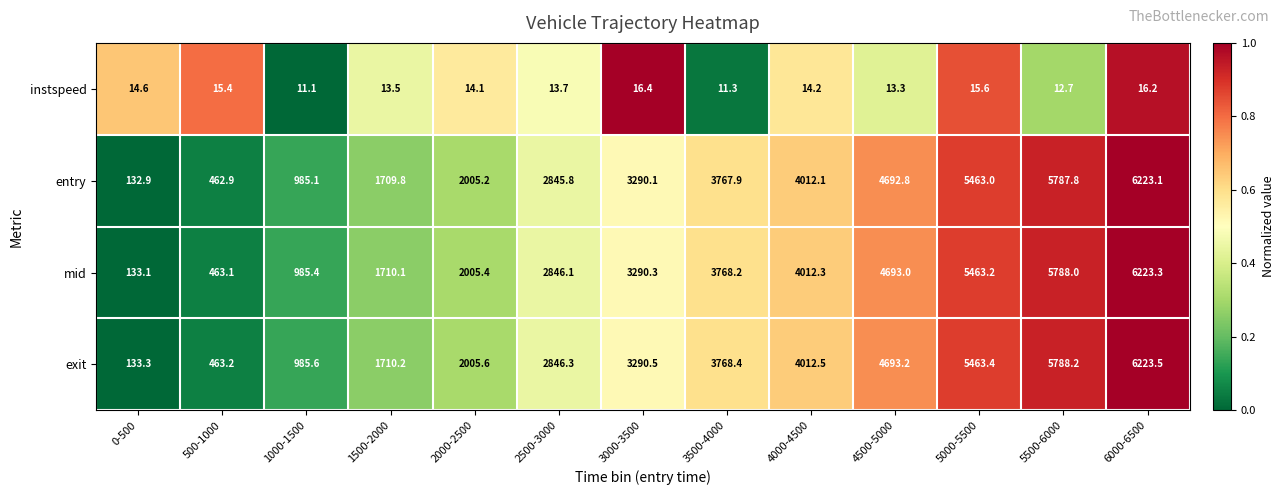

How many series are shown in this chart?

4